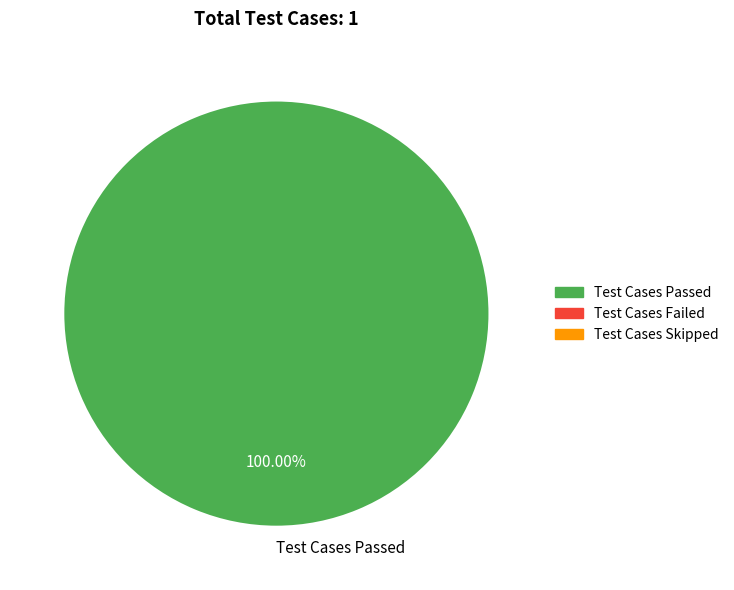

Rank the categories by value from lowest to highest.

Test Cases Passed